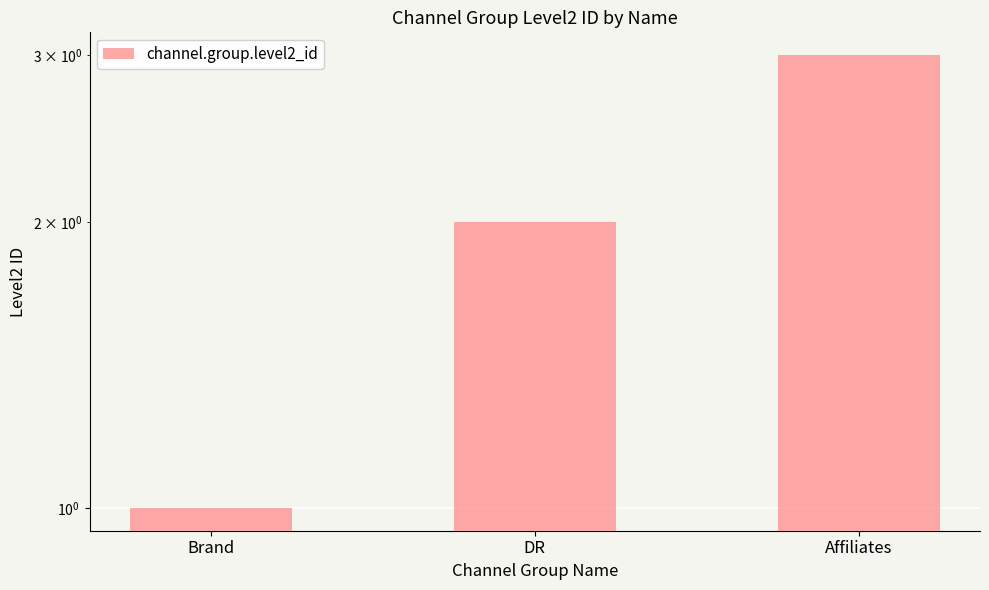

At which label is the value closest to 2?

DR